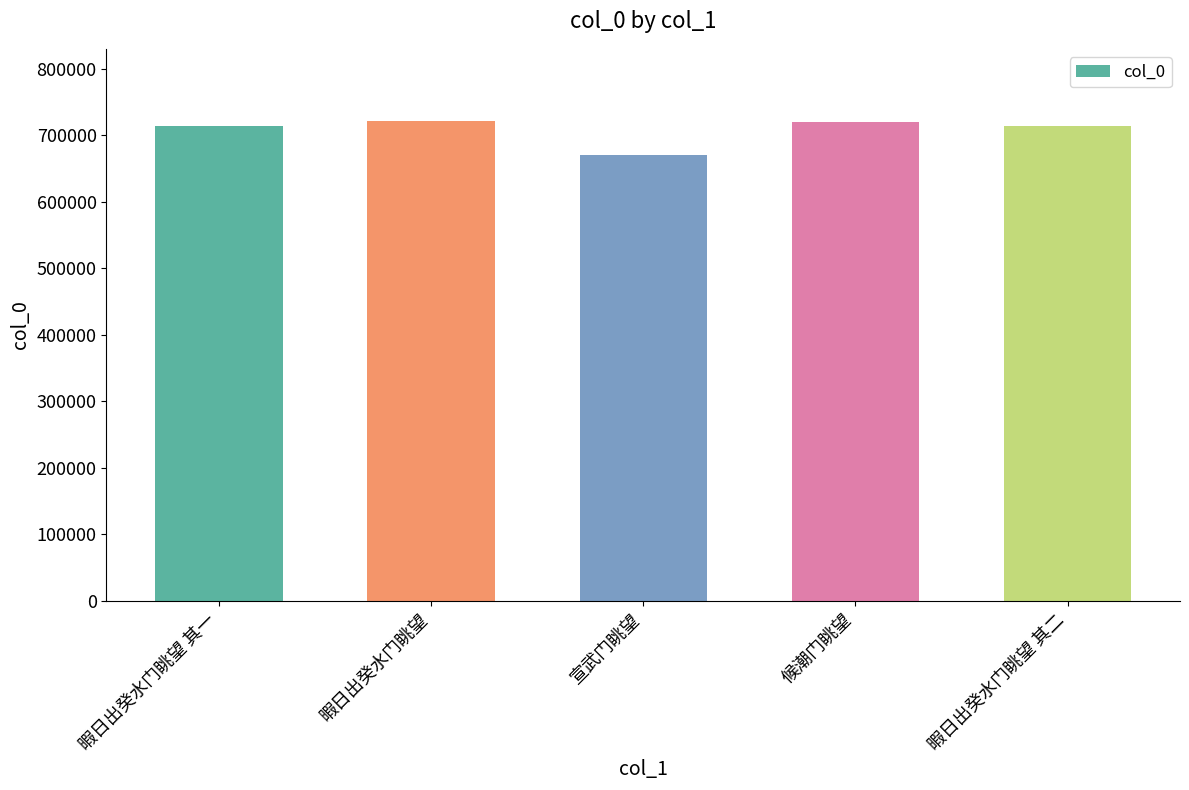

Are the bars horizontal?

No